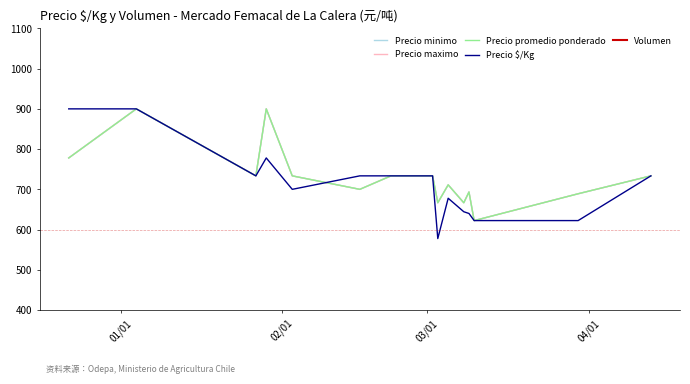

What is the value of the Precio $/Kg point at the 11th from the left?

733.5